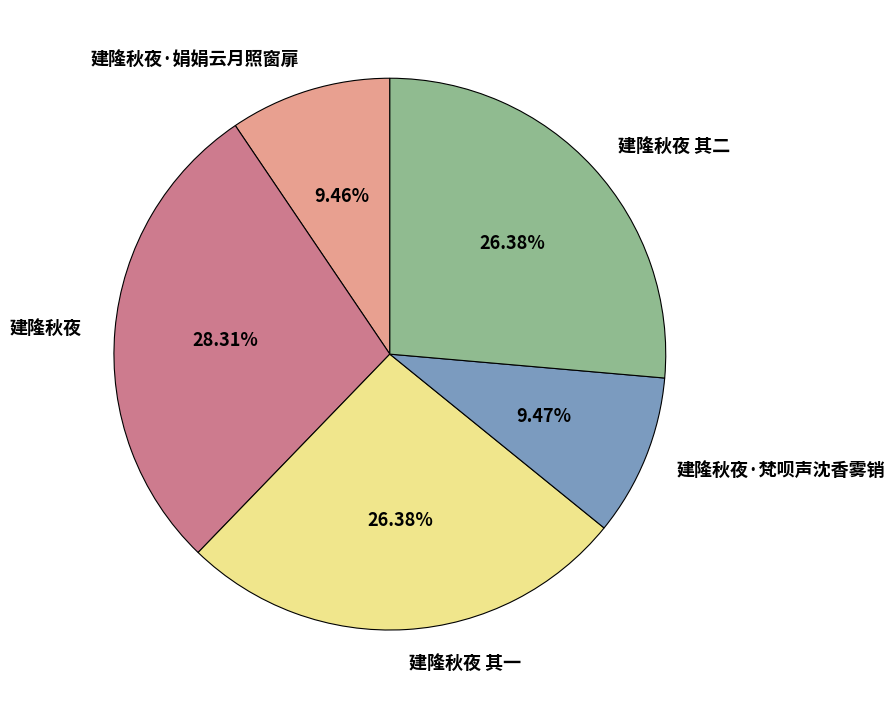

Is there any slice that represents more than half of the pie?

No